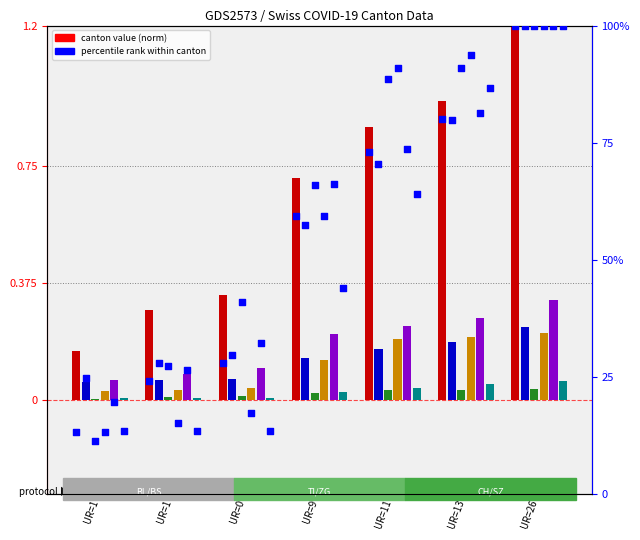

At which category is the sum across all series the highest?

UR=26